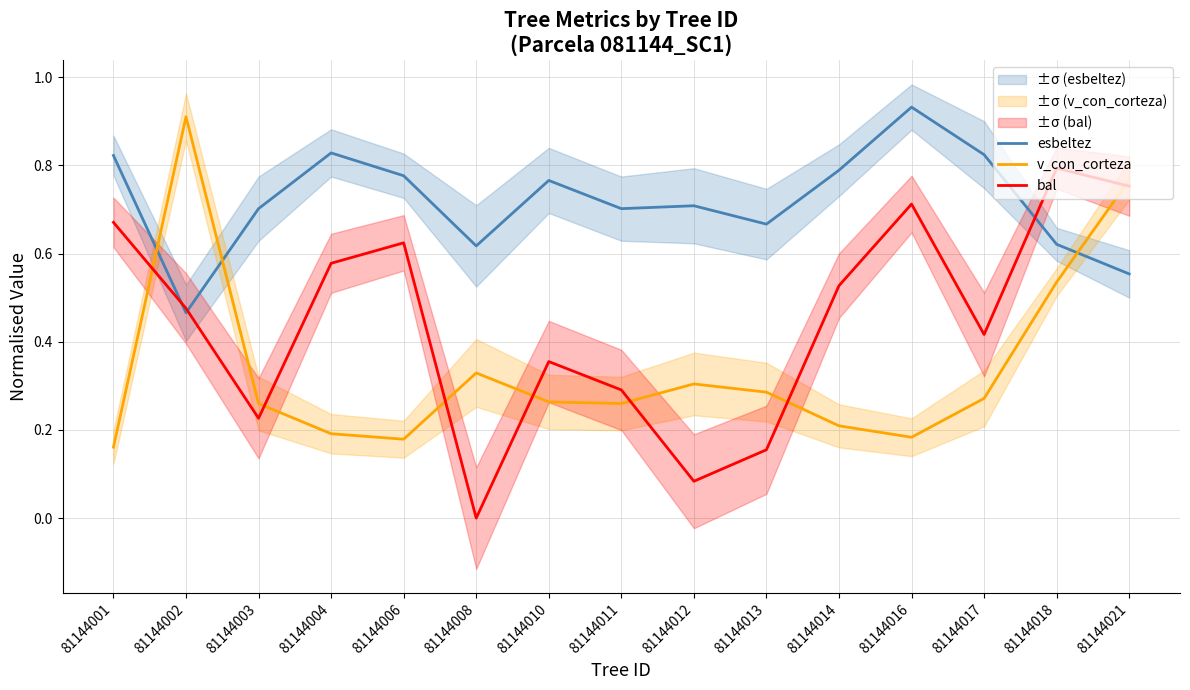

What is the value of the v_con_corteza point at the 10th from the left?

0.3